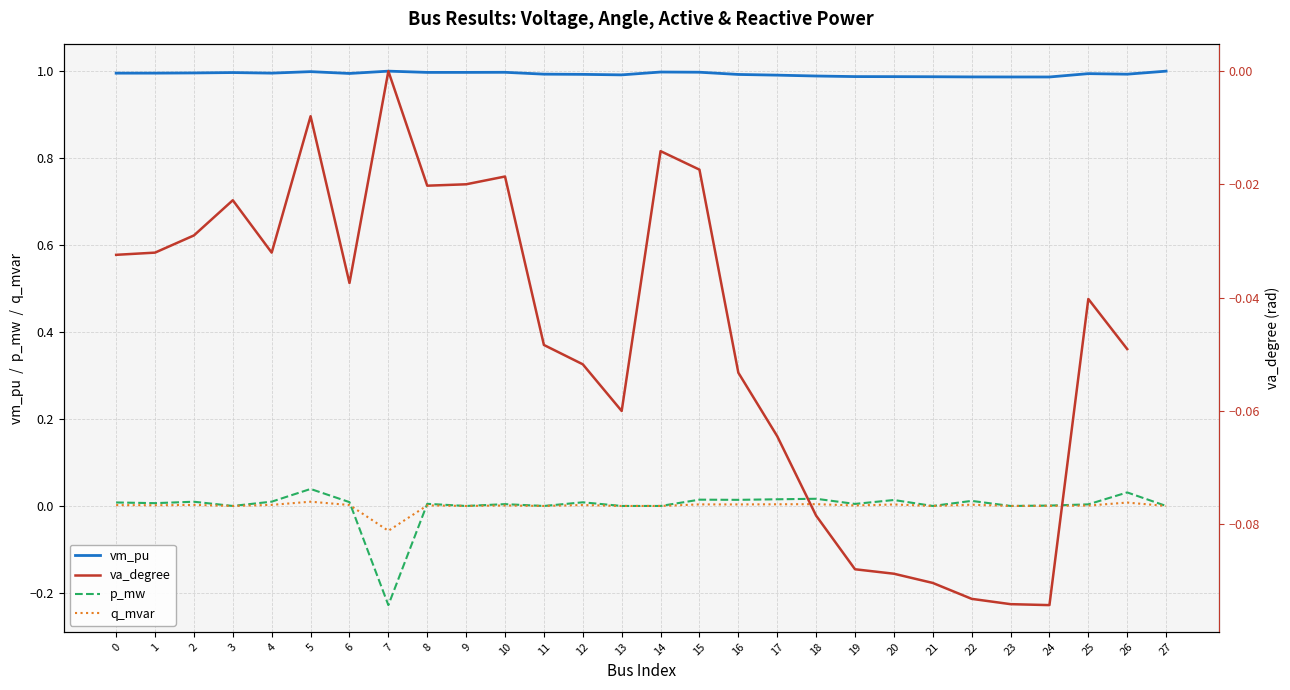

How many values in p_mw are above zero?

19